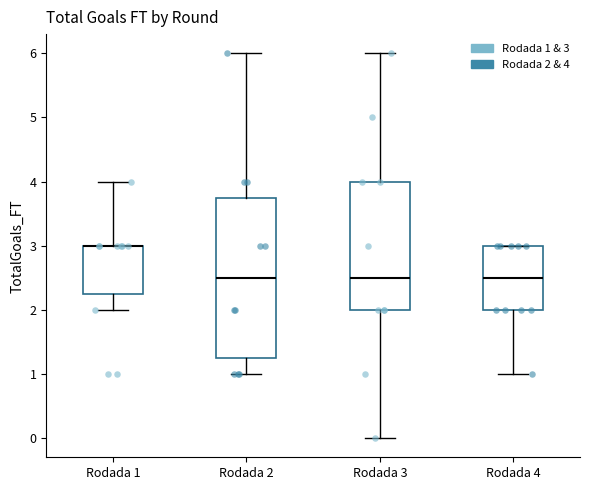

Reading left to right, read every box against the y-axis: the position of its median line, the range the box covers, and the ends of its whiskers. The values are not printed on the chart, so give them approximately, as read against the axis.

Rodada 1: median 3.0 (drawn on the box's upper edge), box 2.3 to 3.0, whiskers 2.0 to 4.0
Rodada 2: median 2.5, box 1.3 to 3.8, whiskers 1.0 to 6.0
Rodada 3: median 2.5, box 2.0 to 4.0, whiskers 0.0 to 6.0
Rodada 4: median 2.5, box 2.0 to 3.0, whiskers 1.0 to 3.0